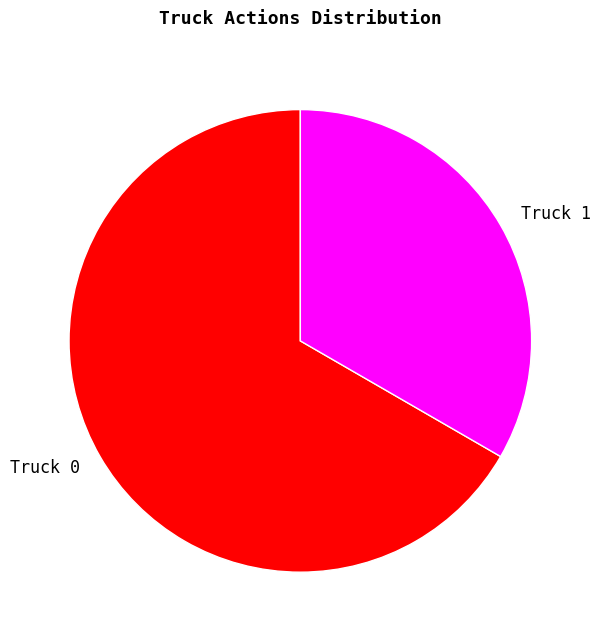

Is the sum of Truck 1 and Truck 0 greater than half?

Yes